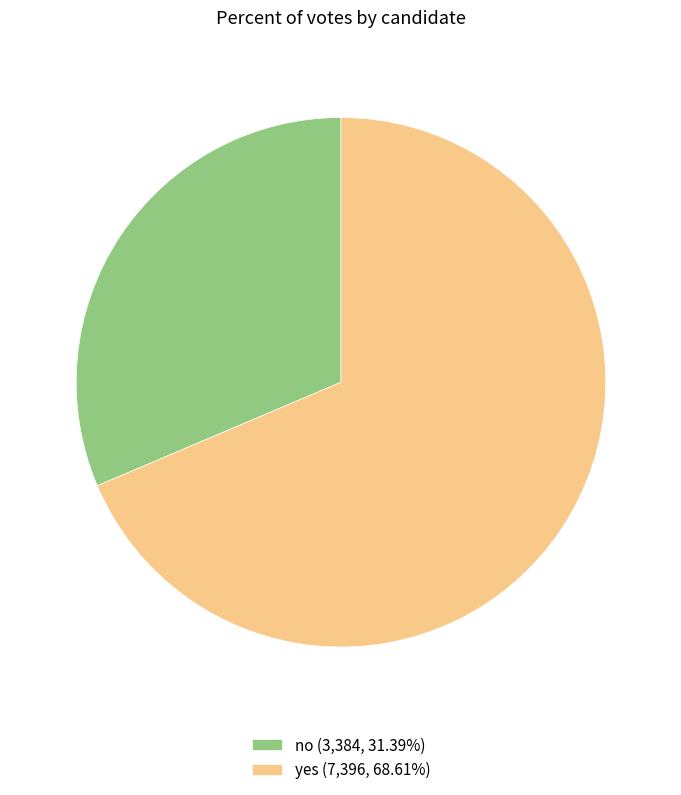

How many slices are in this pie chart?

2